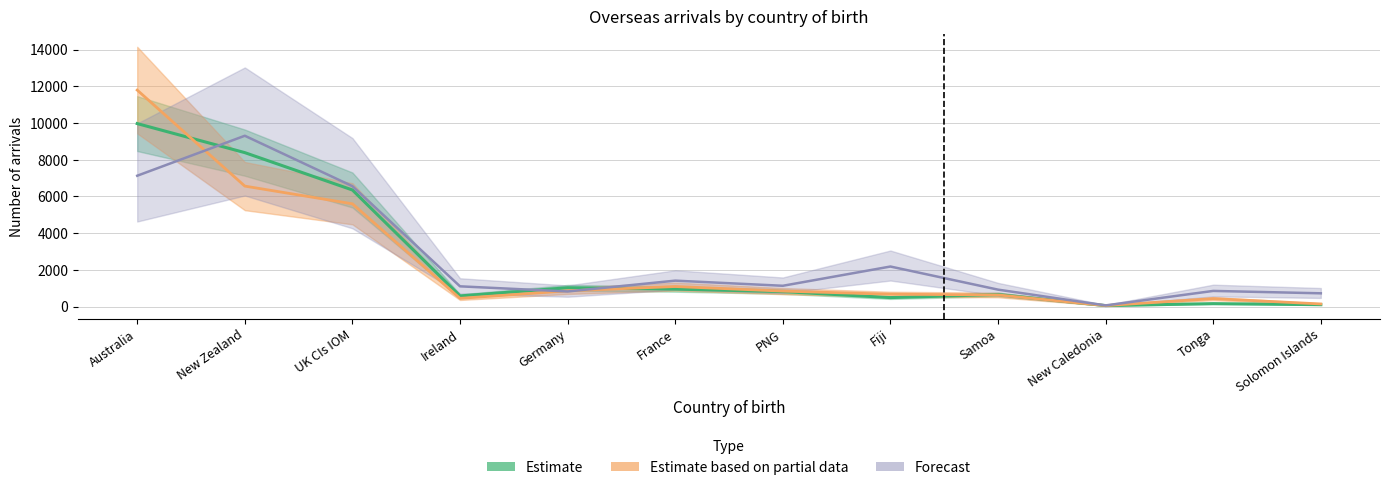

True or false: Estimate and Estimate based on partial data cross at least once.

True